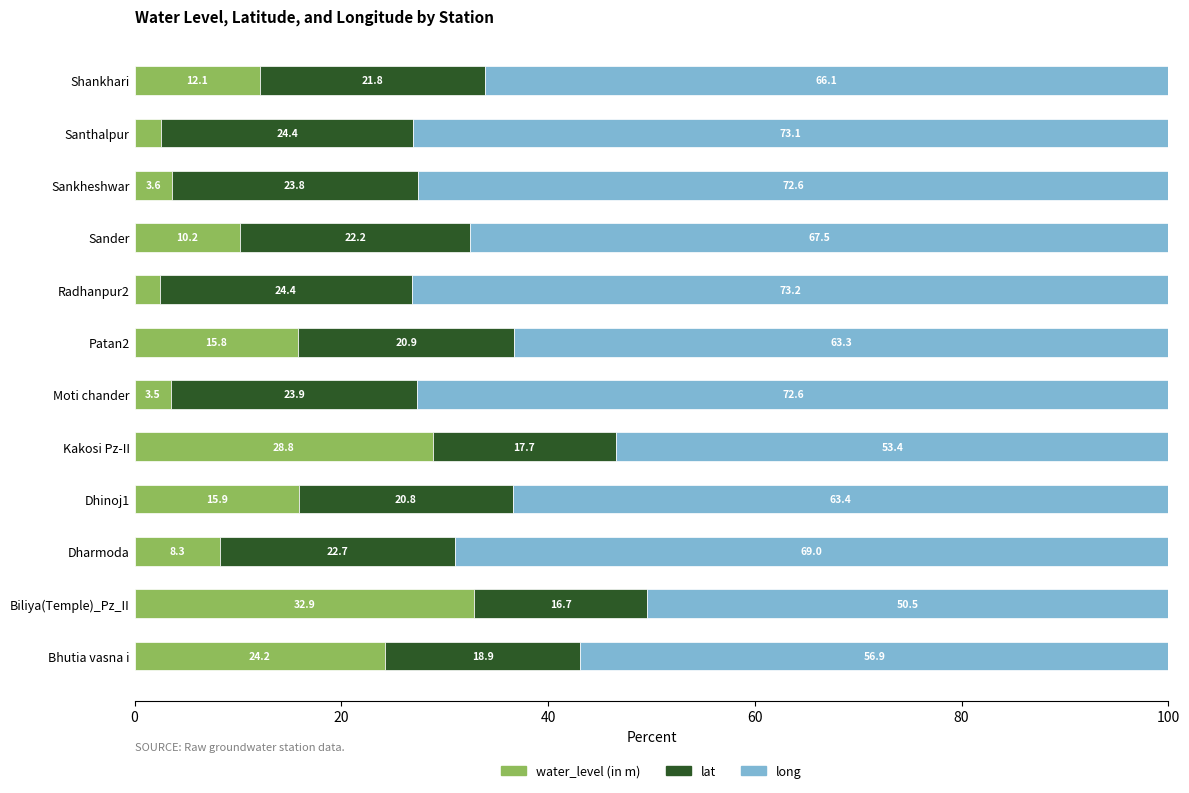

What is the sum of the water_level (in m) values at Biliya(Temple)_Pz_II and Dharmoda?

41.2